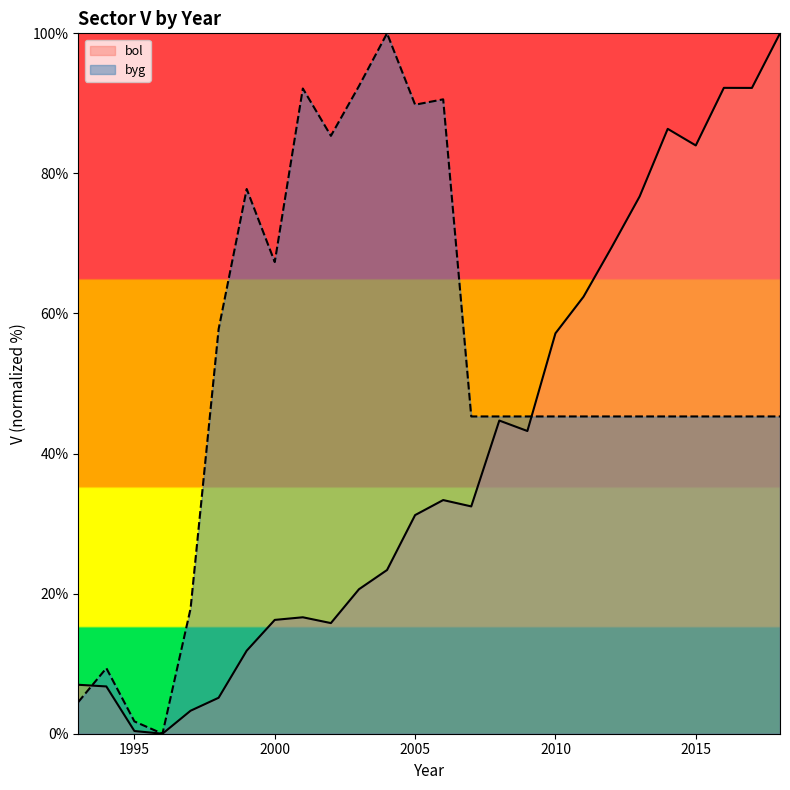

At which category is the sum across all series the highest?

2018